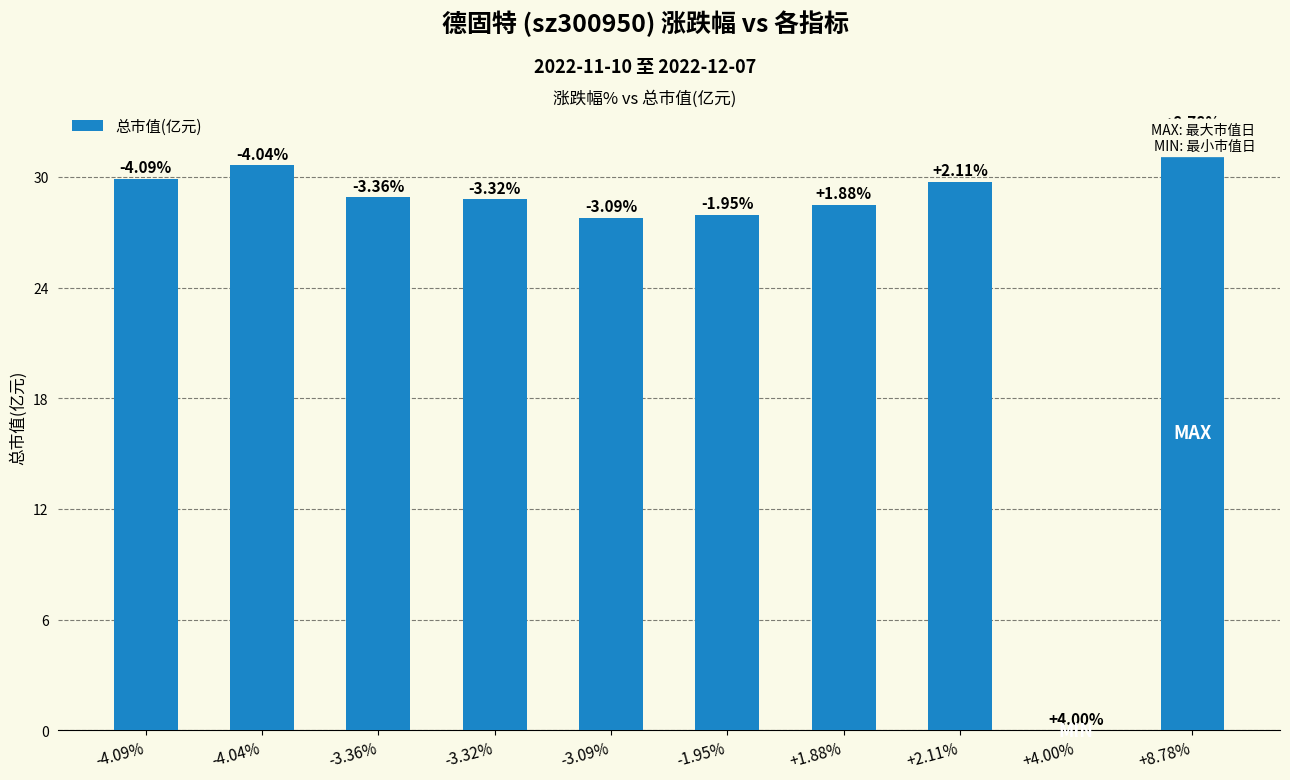

How many series are shown in this chart?

1